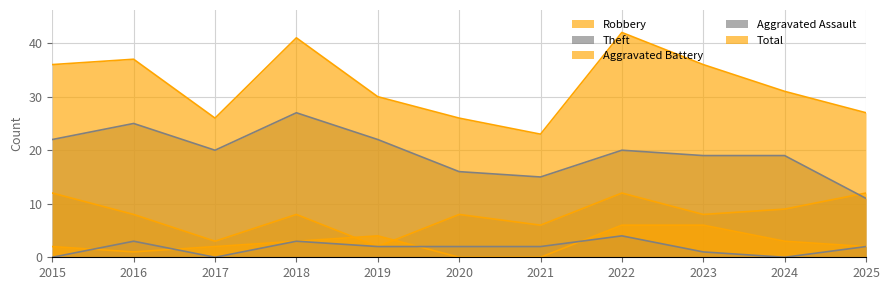

What is the highest value of the Robbery series?

12